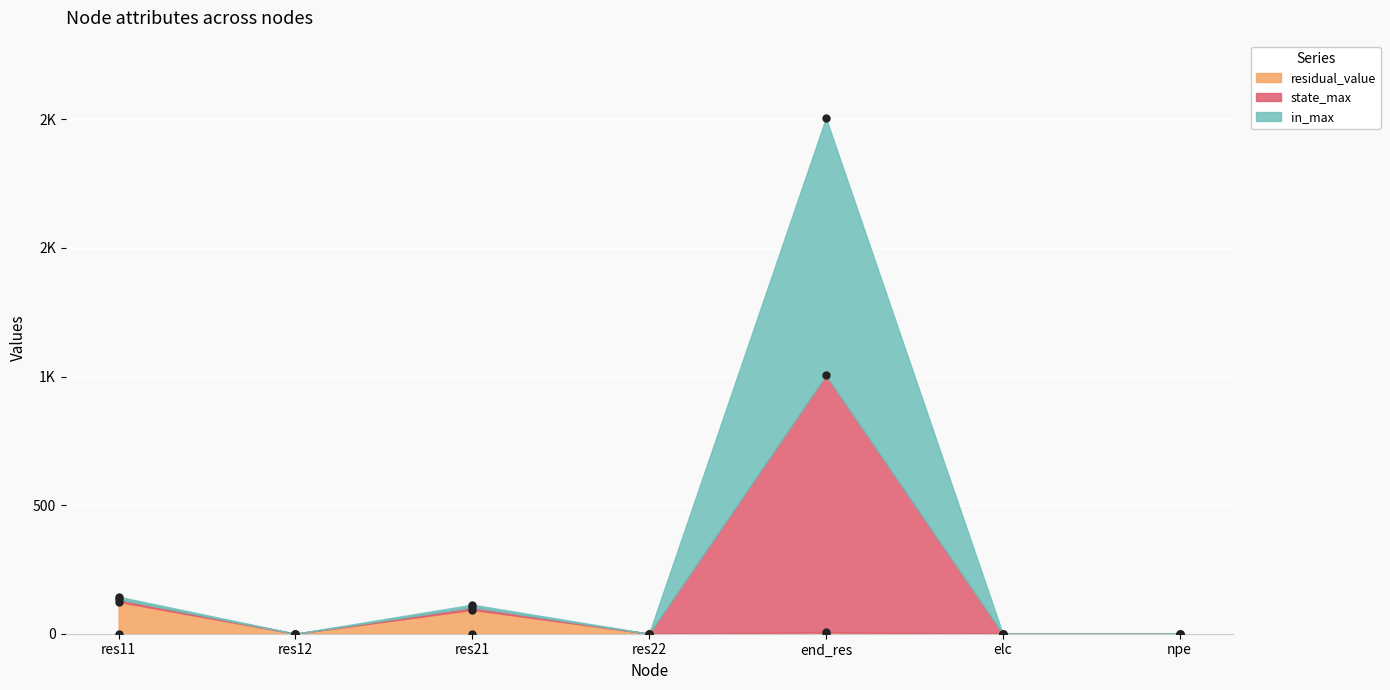

True or false: state_max and in_max cross at least once.

False